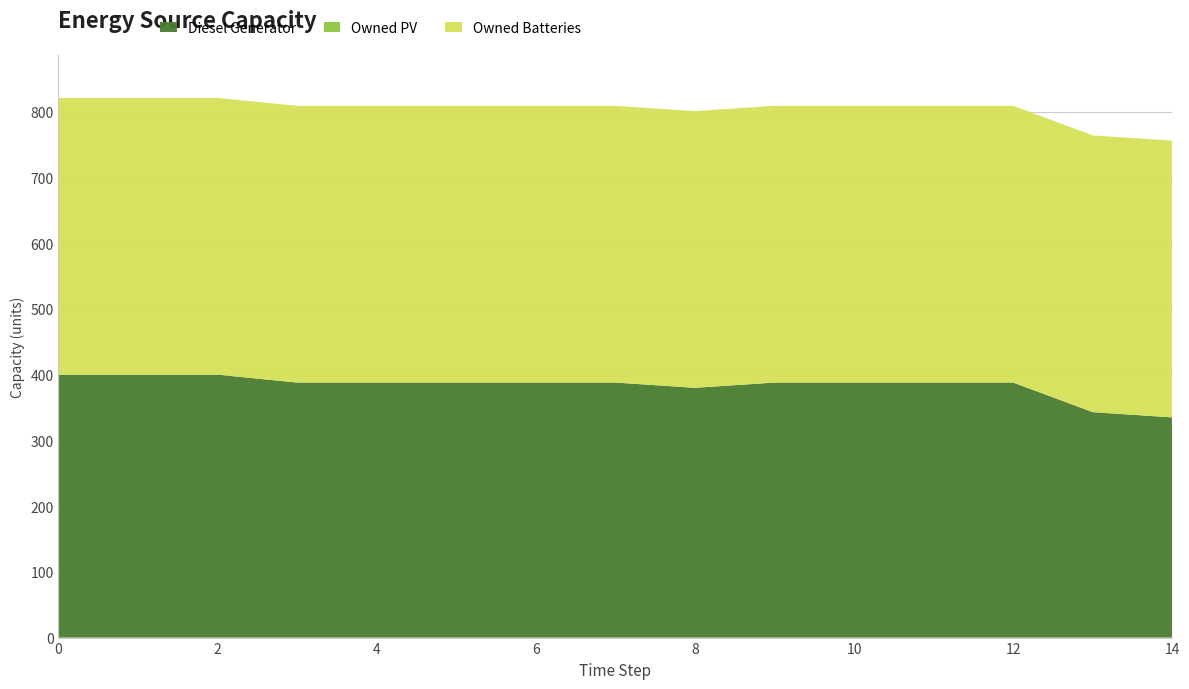

Reading left to right, extract all data points from this chart.

Diesel Generator: 0=400	1=400	2=400	3=388	4=388	5=388	6=388	7=388	8=380	9=388	10=388	11=388	12=388	13=343	14=335
Owned PV: 0=0	1=0	2=0	3=0	4=0	5=0	6=0	7=0	8=0	9=0	10=0	11=0	12=0	13=0	14=0
Owned Batteries: 0=421	1=421	2=421	3=421	4=421	5=421	6=421	7=421	8=421	9=421	10=421	11=421	12=421	13=421	14=421